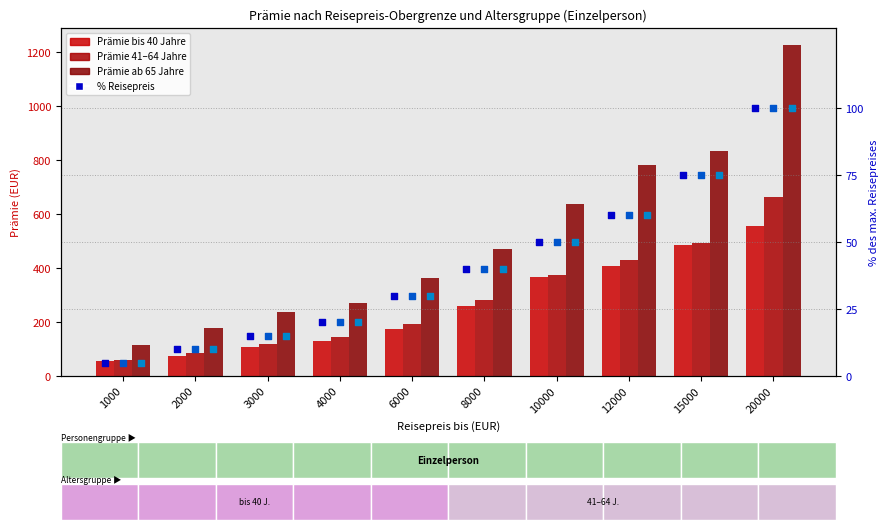

What is the total value across all series at 1000?

246